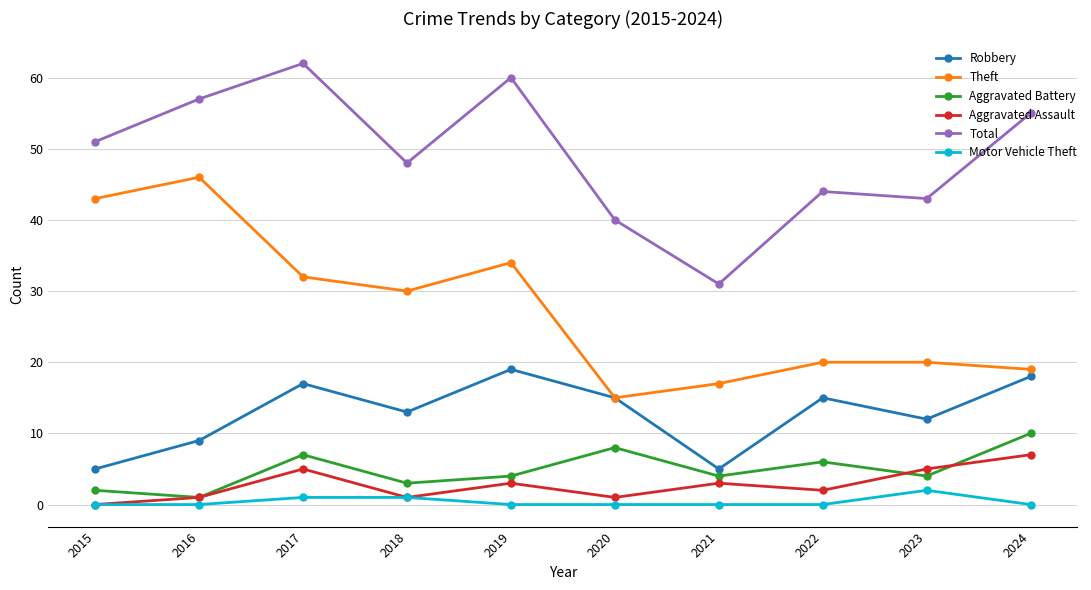

What is the maximum value for Robbery?

19